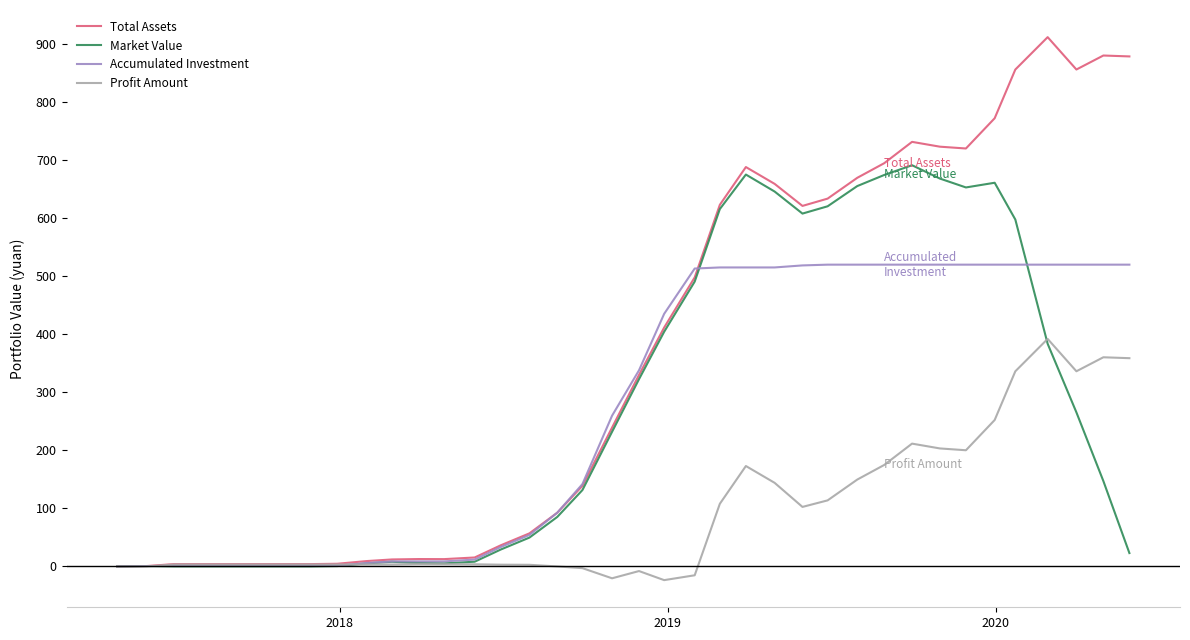

List the series in order of their peak value, lowest first.

Profit Amount, Accumulated Investment, Market Value, Total Assets